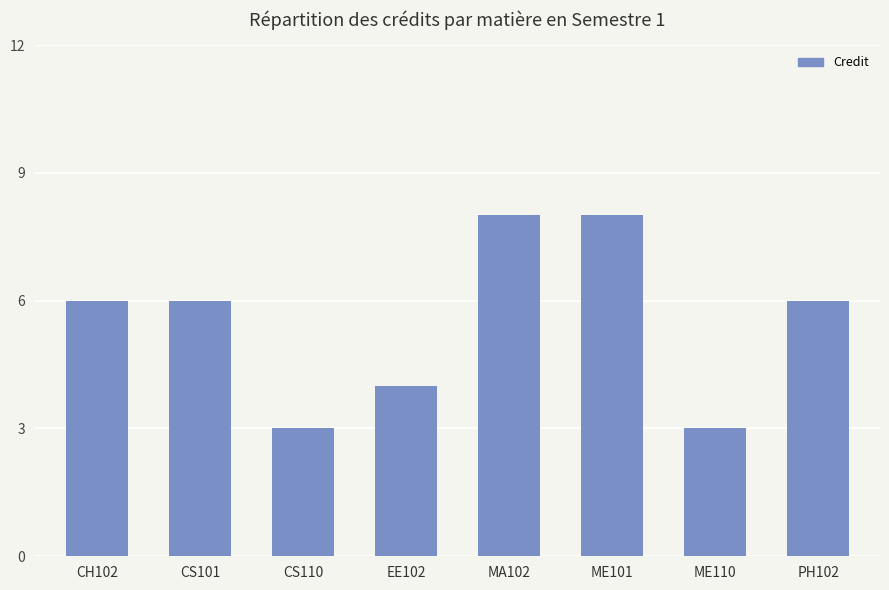

What is the change in value from CS101 to ME110?

-3